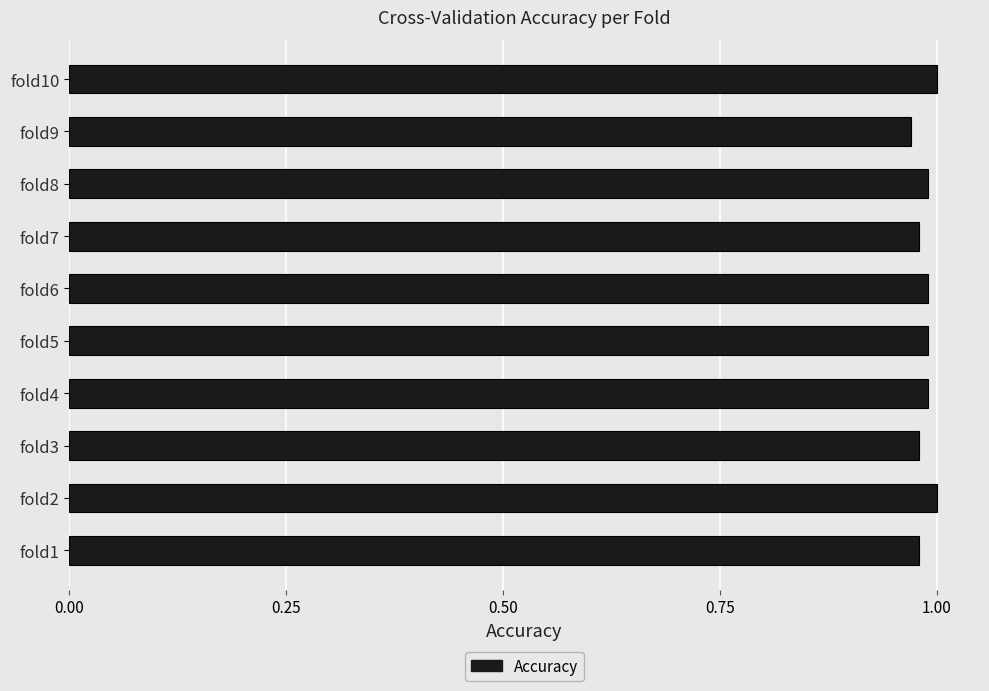

At which label is the value closest to 0?

fold9